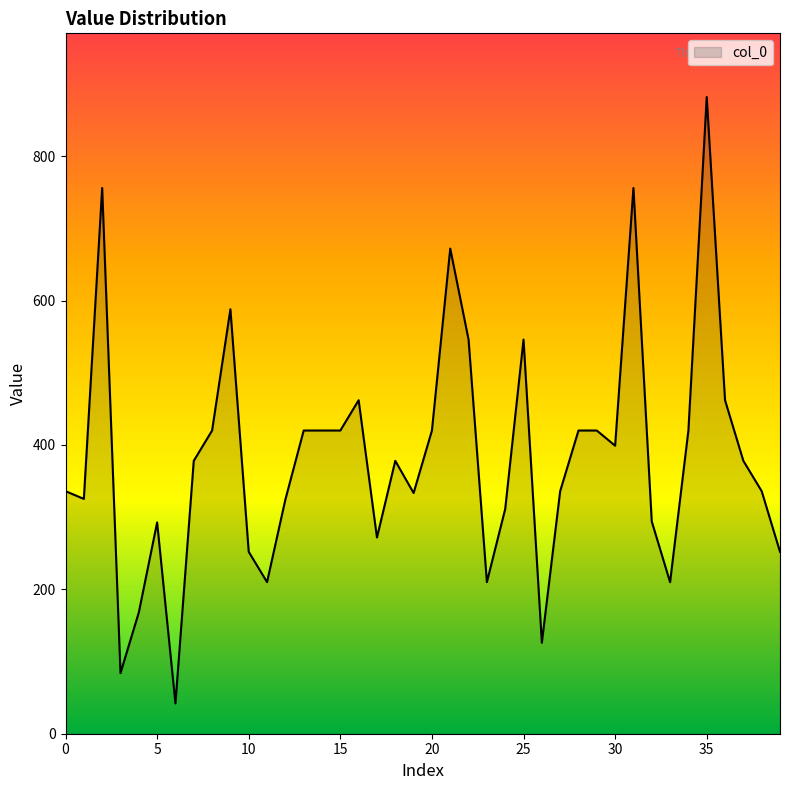

What is the difference between the second highest and minimum values?

714.0